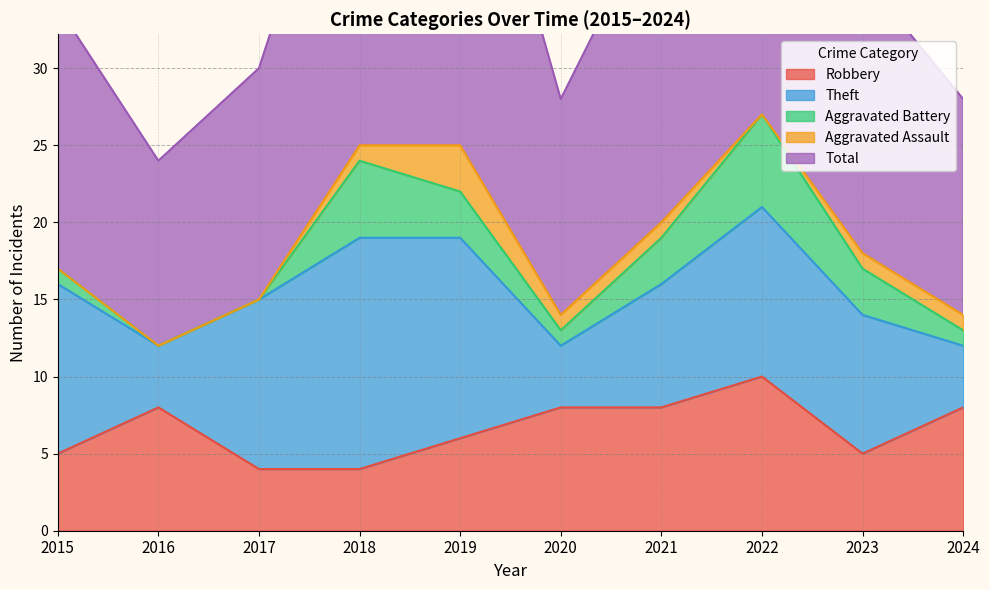

Which has a higher value, 2015 or 2017?

2015